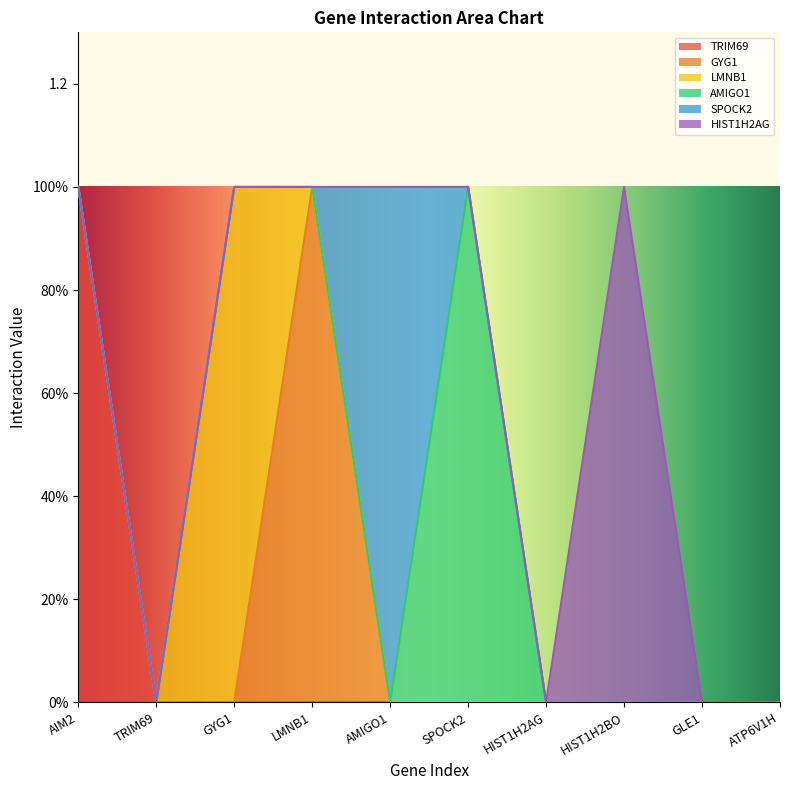

Which series has the largest total across all categories?

TRIM69